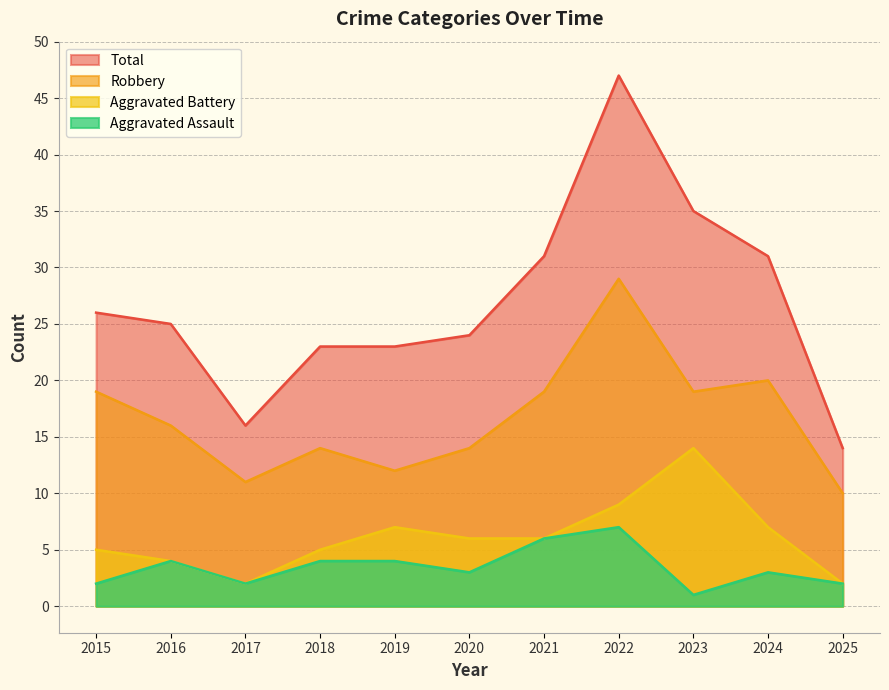

True or false: Aggravated Battery and Aggravated Assault intersect in this chart.

False